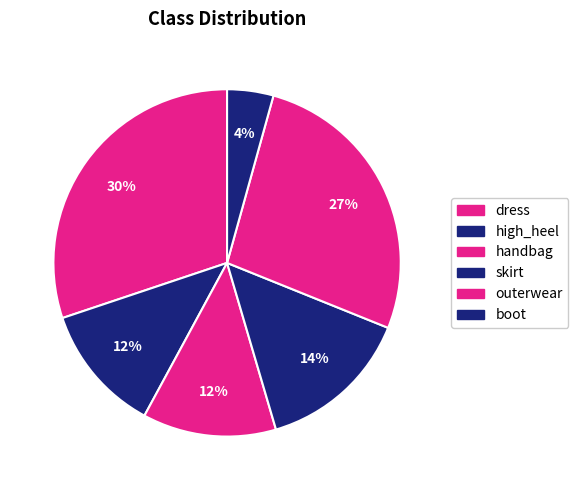

To the nearest percent, what is the average slice percentage?

17%